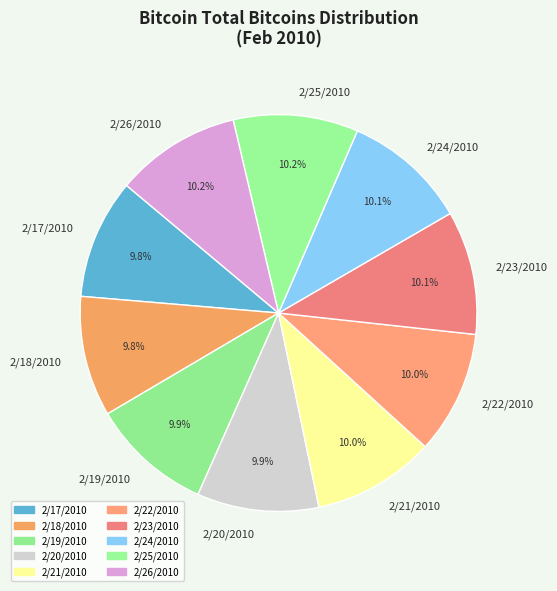

Does any single category account for the majority?

No